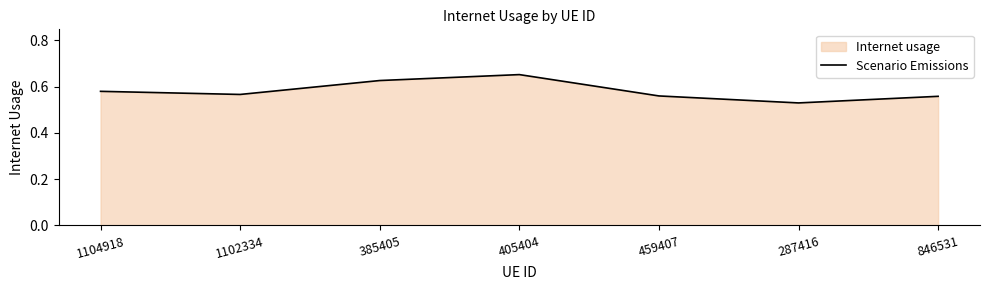

Rank the categories by value from highest to lowest.

405404, 385405, 1104918, 1102334, 459407, 846531, 287416